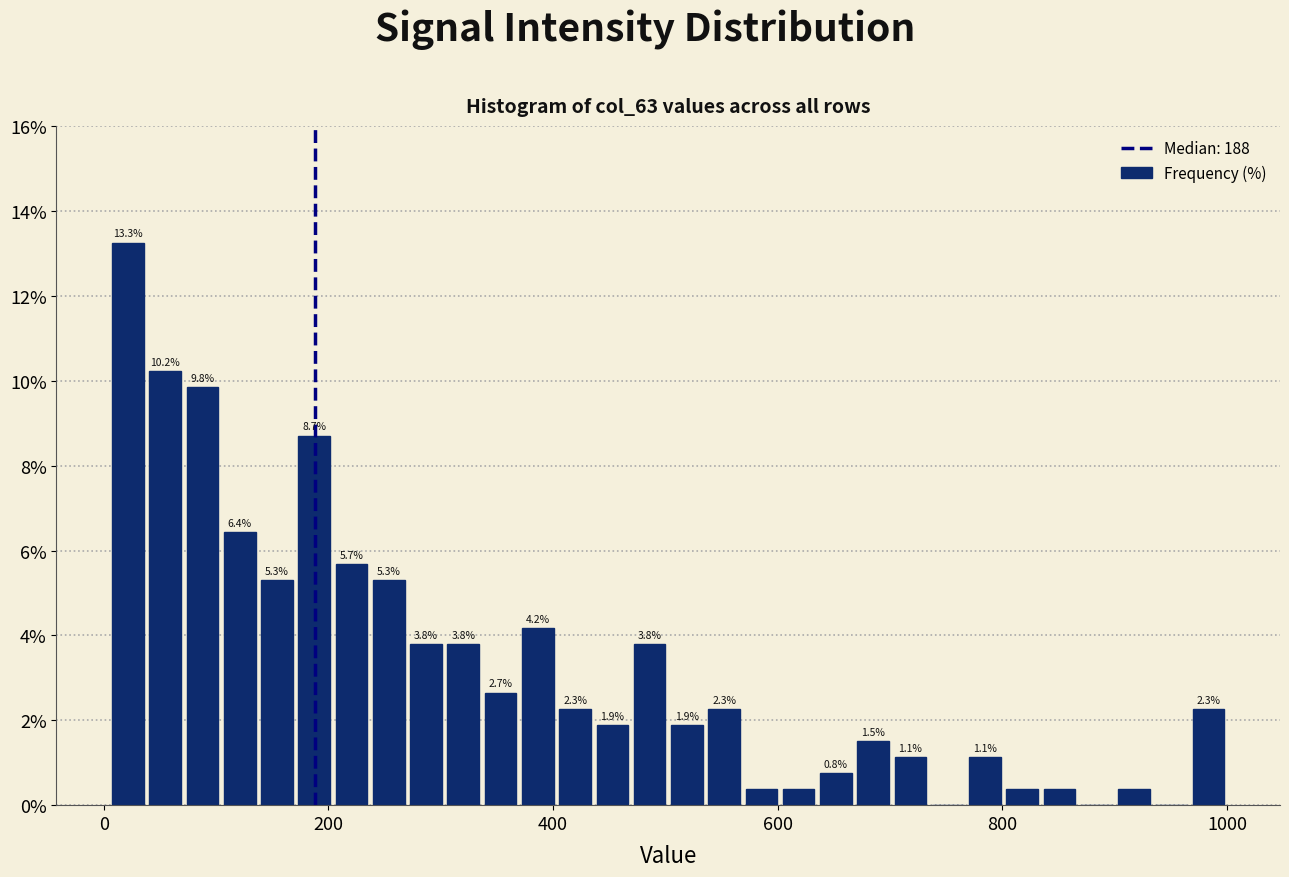

Around what value on the x-axis is the tallest bar? Give the approximate position of its centre, as read against the axis.

20